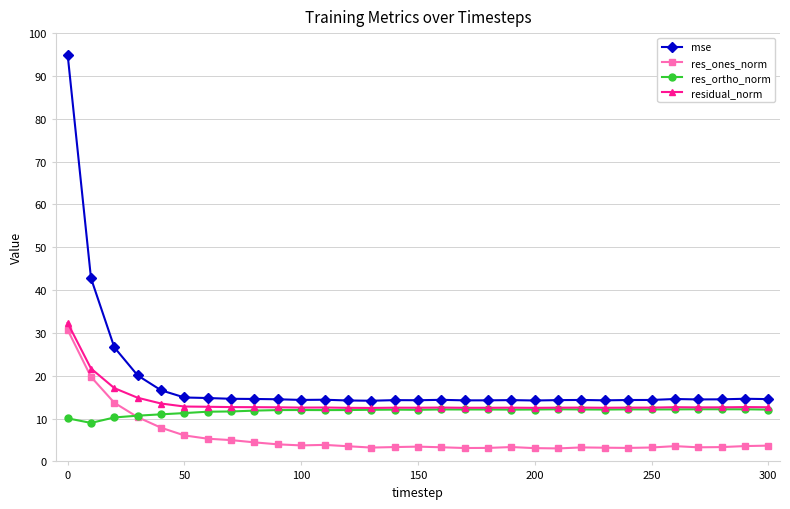

List the series in order of their overall mean, lowest first.

res_ones_norm, res_ortho_norm, residual_norm, mse